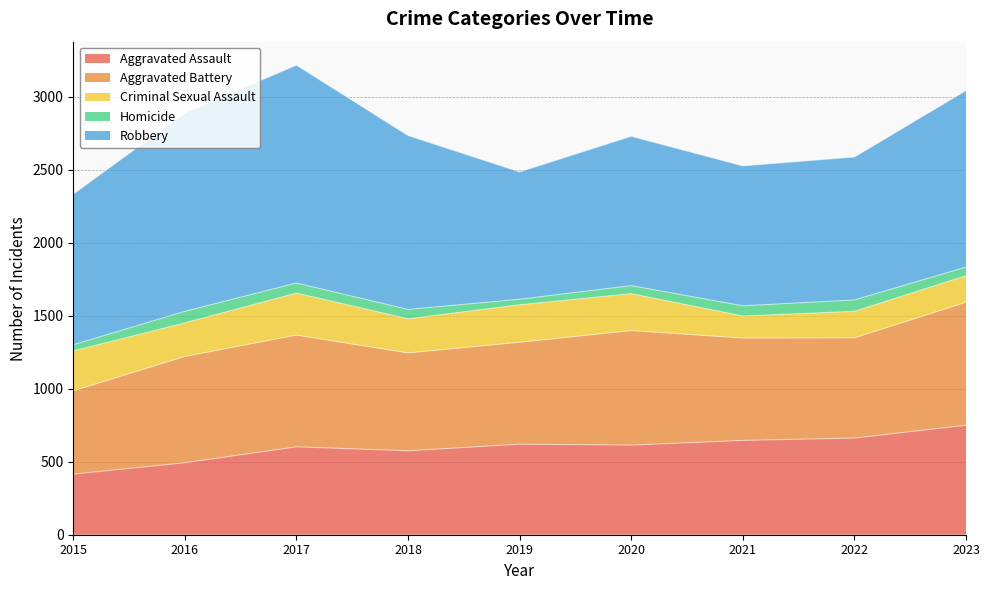

True or false: Aggravated Battery and Robbery intersect in this chart.

False